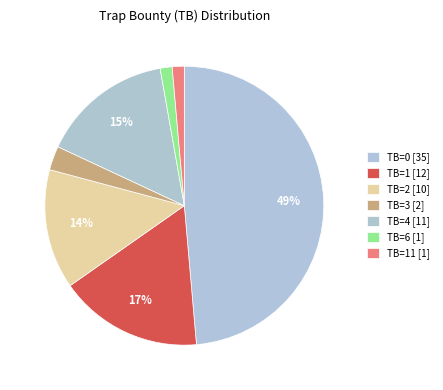

Count the number of slices in the pie.

7